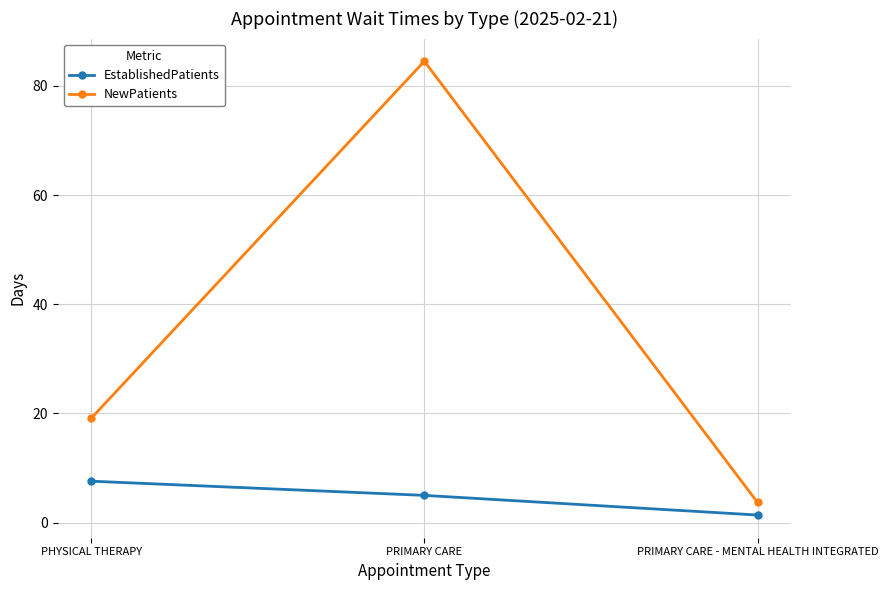

Rank the series by their maximum value, from highest to lowest.

NewPatients, EstablishedPatients